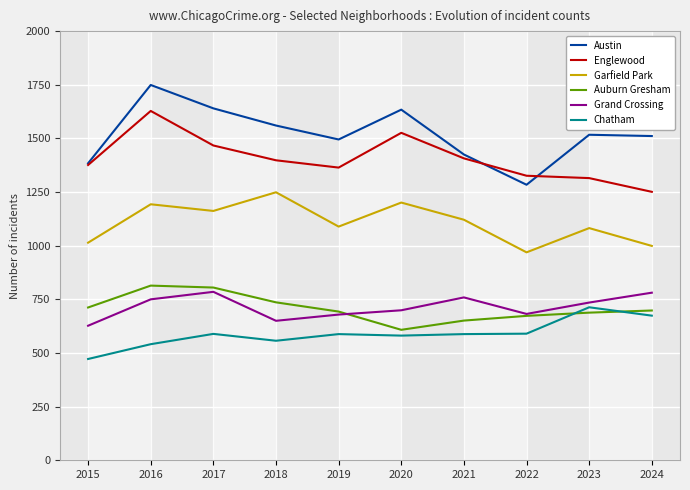

At which label is Grand Crossing closest to 706?

2020